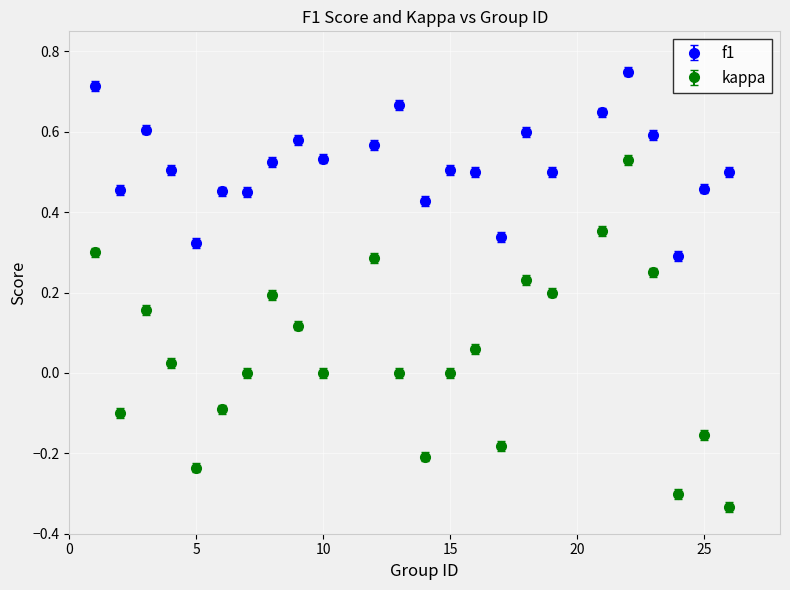

Which series has the largest total across all categories?

f1